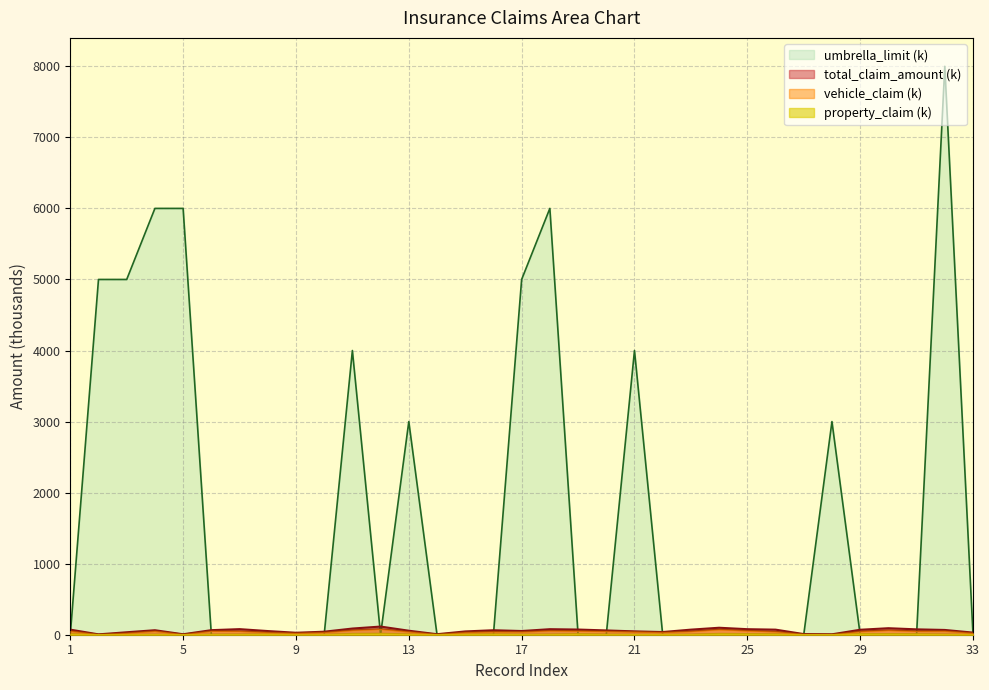

Reading left to right, extract all data points from this chart.

umbrella_limit: 0.0	5000.0	5000.0	6000.0	6000.0	0.0	0.0	0.0	0.0	0.0	4000.0	0.0	3000.0	0.0	0.0	0.0	5000.0	6000.0	0.0	0.0	4000.0	0.0	0.0	0.0	0.0	0.0	0.0	3000.0	0.0	0.0	0.0	8000.0	0.0
total_claim_amount: 71.6	5.1	34.6	63.4	6.5	64.1	78.7	51.6	27.7	42.3	87.0	114.9	56.5	7.3	46.2	63.1	52.1	77.9	72.9	60.4	47.2	37.8	71.5	98.2	77.9	71.5	9.0	5.7	69.8	91.7	75.6	67.1	29.8
vehicle_claim: 52.1	3.5	23.1	50.7	4.5	51.3	50.0	32.8	22.2	32.9	63.3	79.6	42.4	5.0	33.6	42.1	40.5	56.6	53.0	48.3	41.9	33.1	47.7	73.6	56.6	44.0	6.6	4.2	46.6	63.5	50.4	52.2	23.2
property_claim: 13.0	0.8	3.9	6.3	0.7	6.4	7.2	9.4	2.8	4.7	15.8	17.7	9.4	1.1	8.4	10.5	5.8	7.1	13.3	6.0	5.2	4.7	6.0	16.4	14.2	11.0	0.8	0.5	15.5	14.1	12.6	7.5	3.3